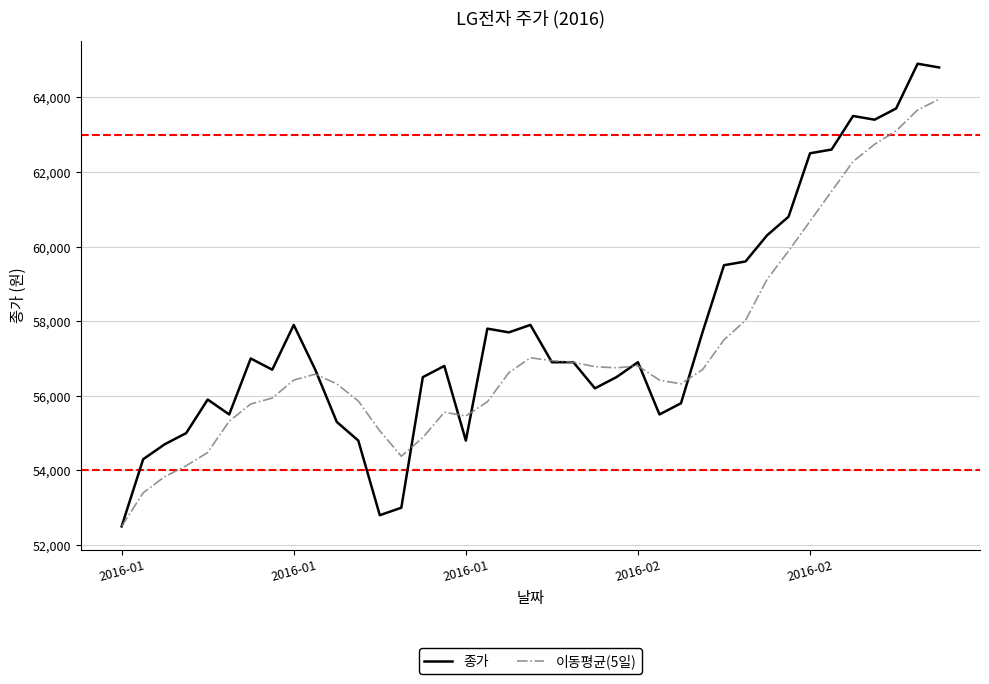

Rank the series by their maximum value, from lowest to highest.

이동평균(5일), 종가